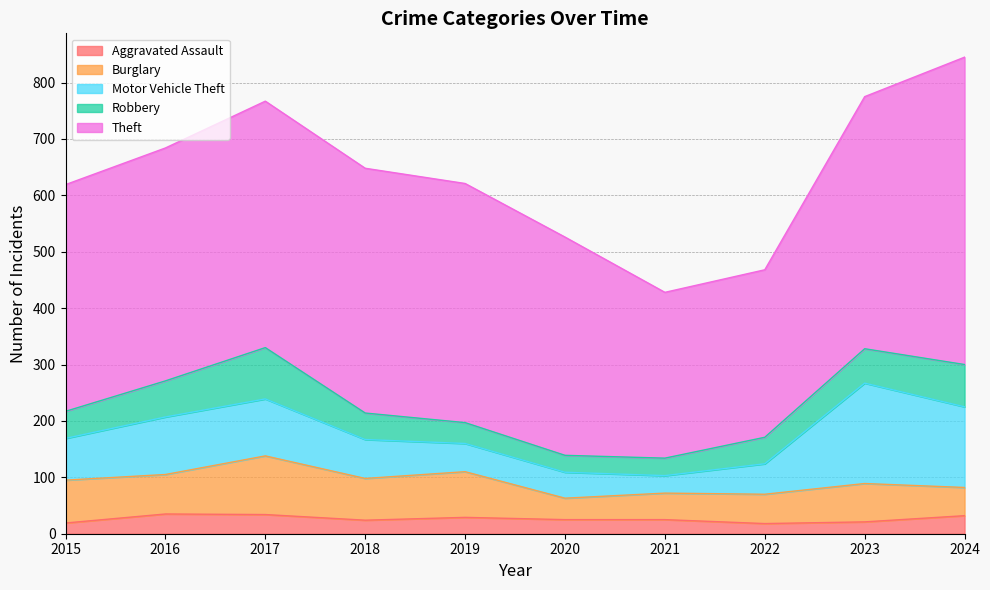

Does the chart have visible grid lines?

Yes